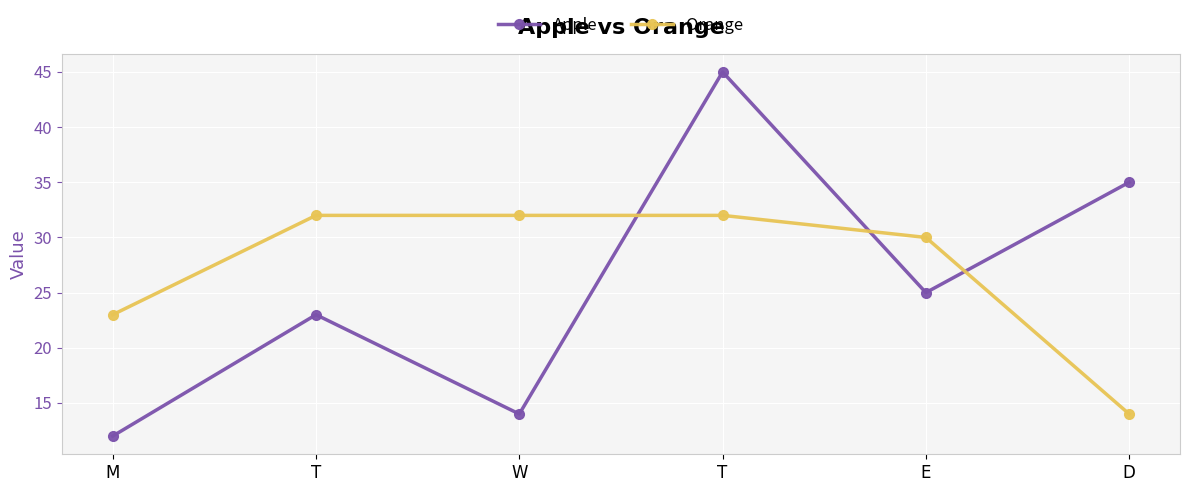

How many data points does each series have?

6